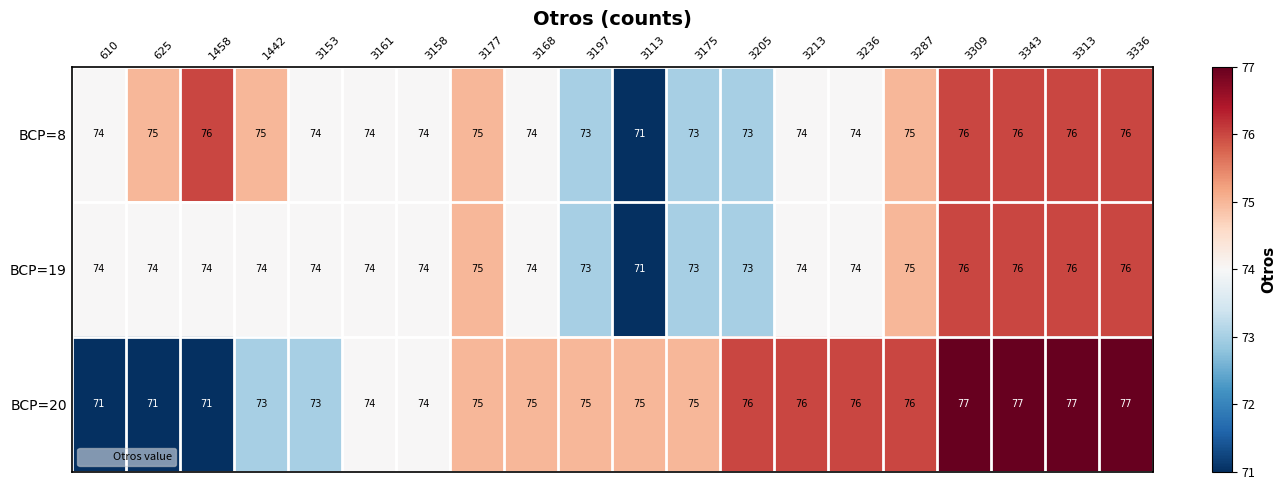

Read the BCP=8 value at 3153.

74